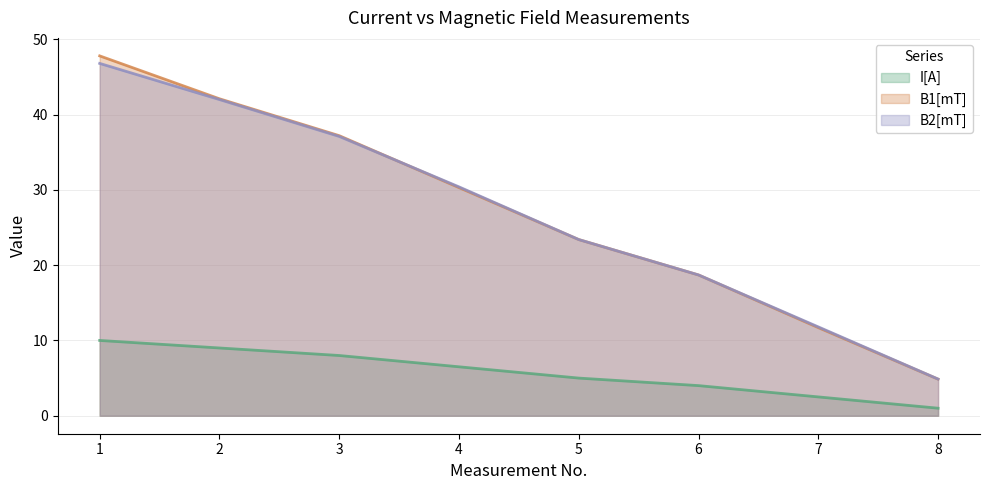

List the series in order of their peak value, lowest first.

I[A], B2[mT], B1[mT]